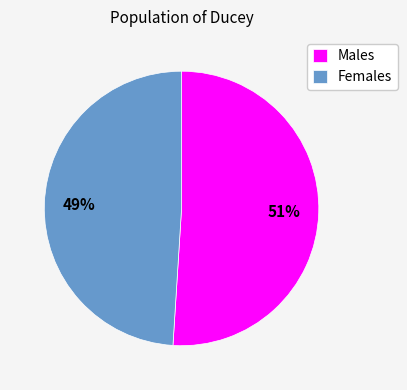

What is the largest slice in the pie chart?

Males